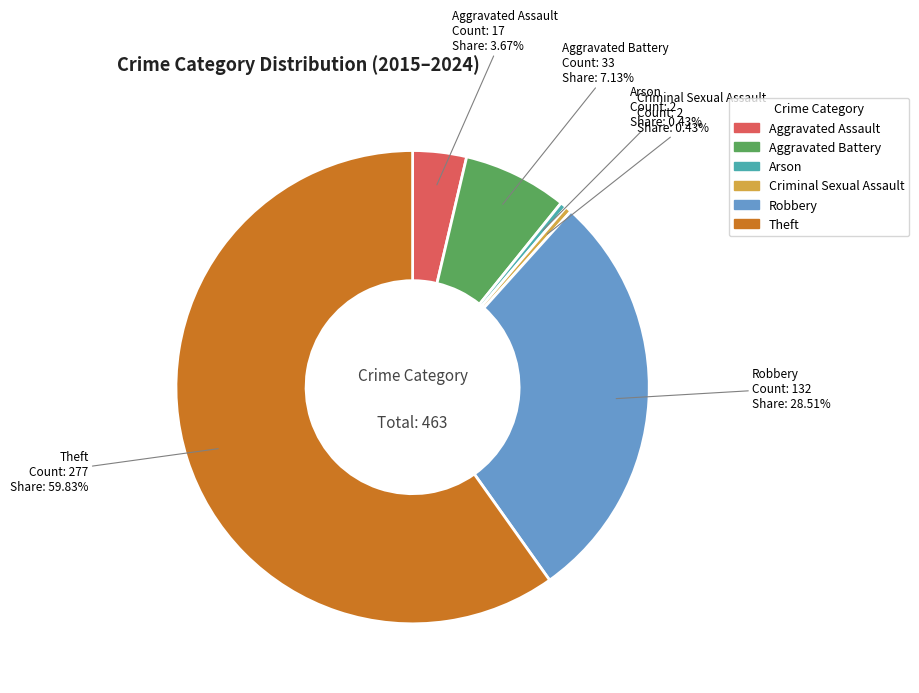

Is there a majority slice in this chart?

Yes